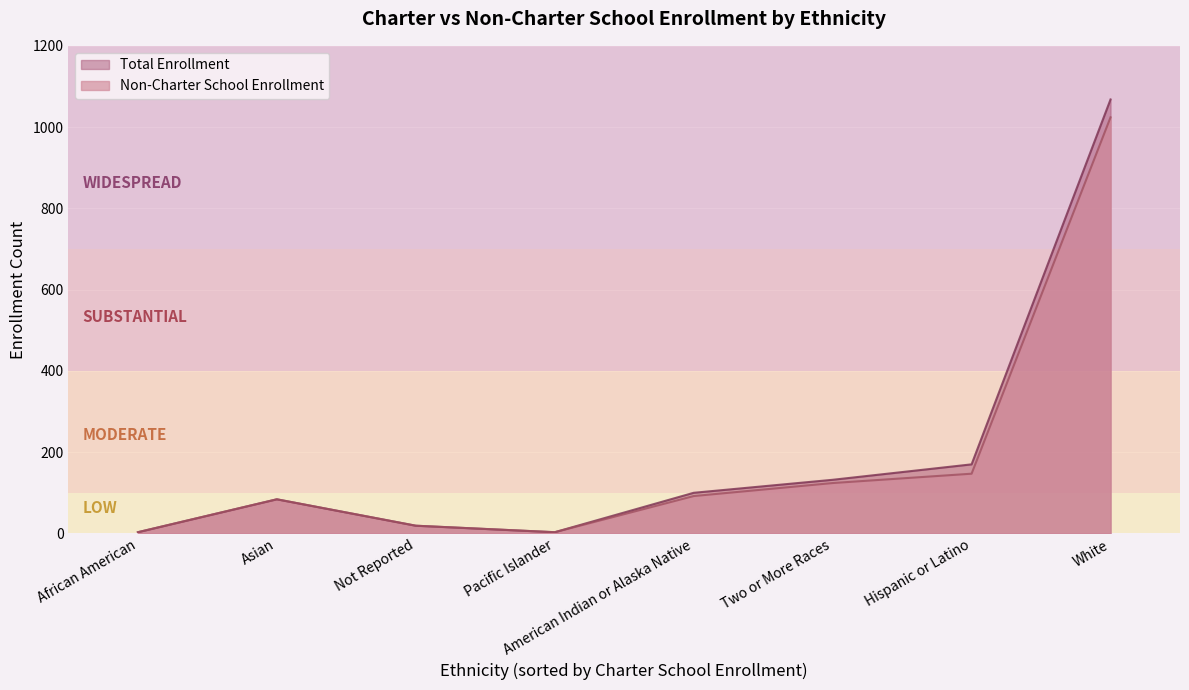

What is the difference between the Total Enrollment values at Asian and African American?

81